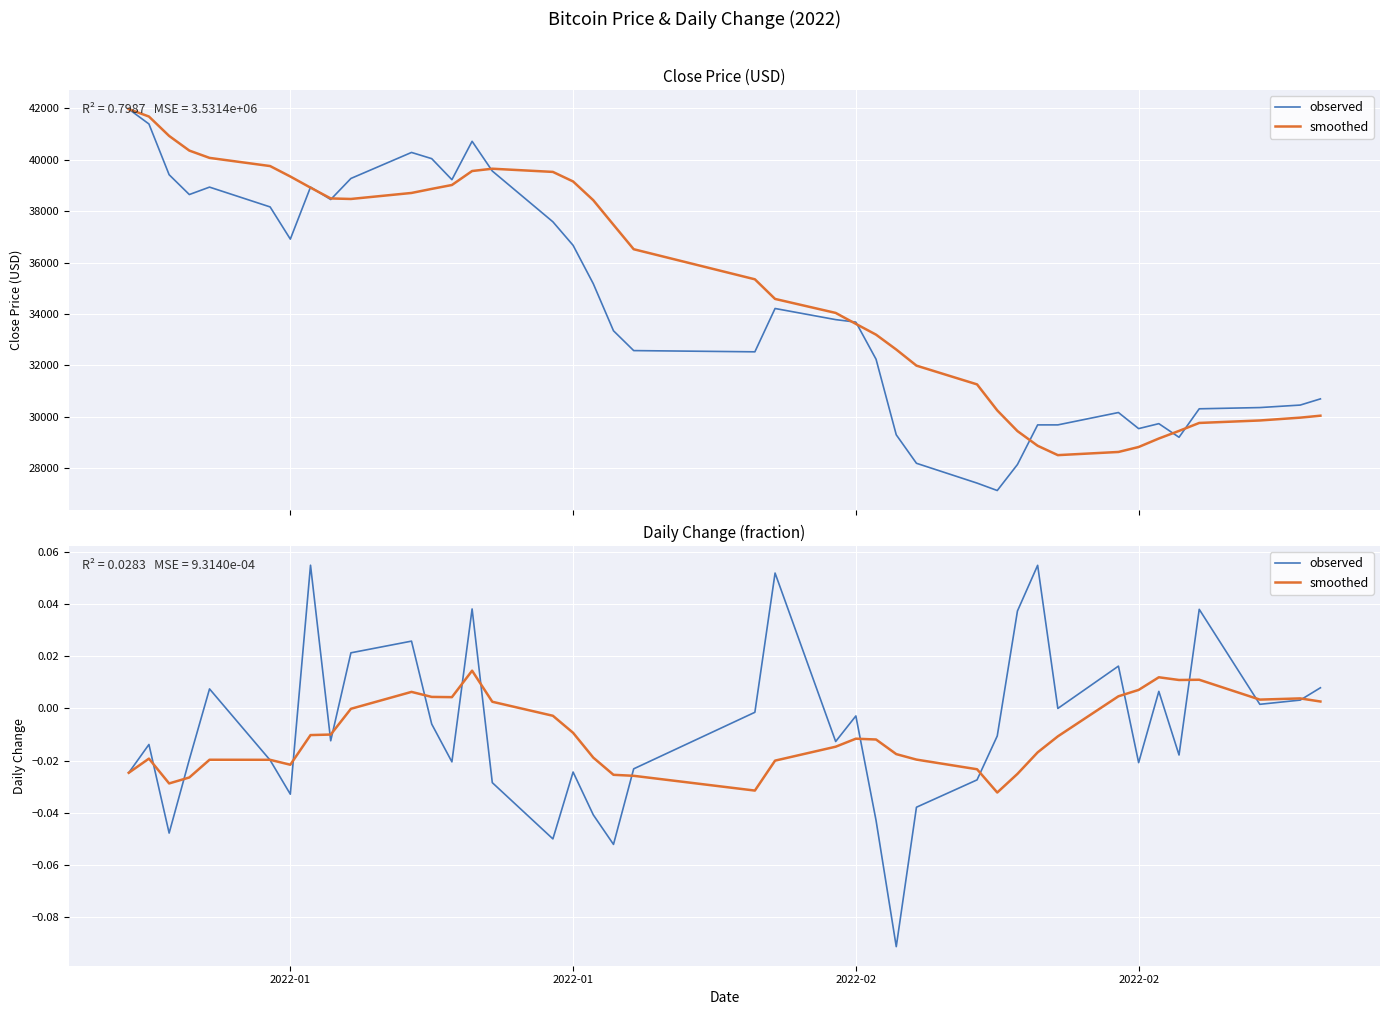

True or false: observed has a value of -0.0 at 2022-02.

False